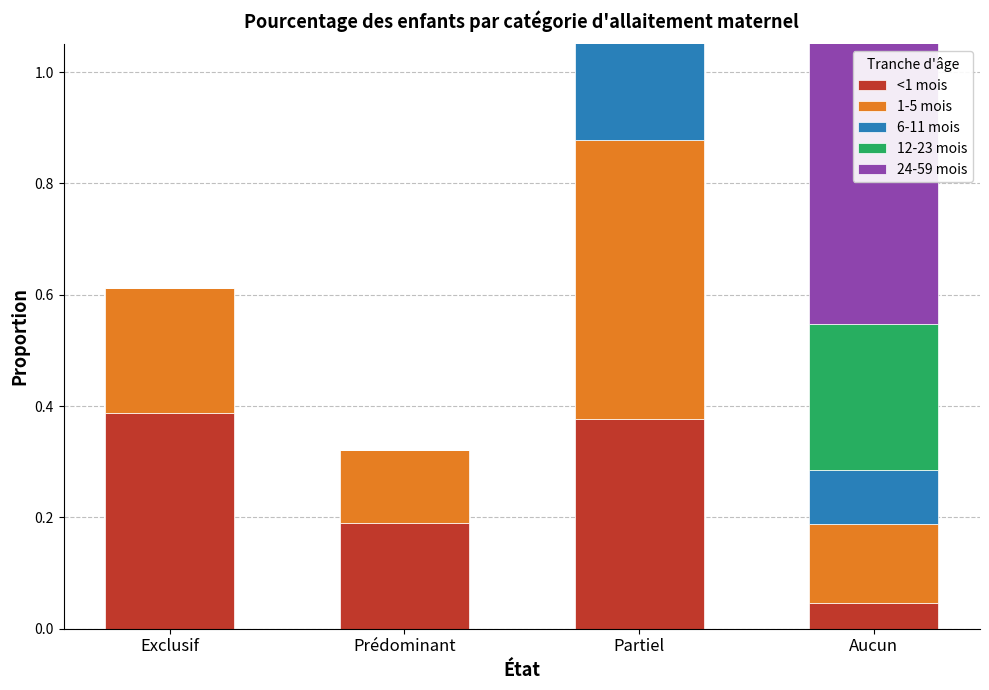

What is the sum of the <1 mois values at Prédominant and Partiel?

0.6